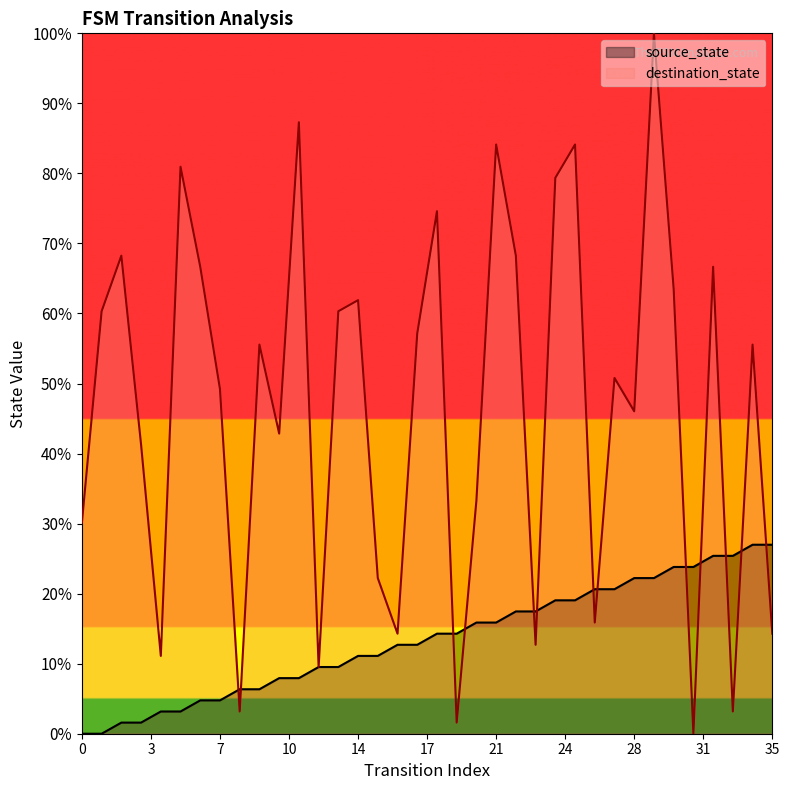

True or false: destination_state and source_state cross at least once.

True